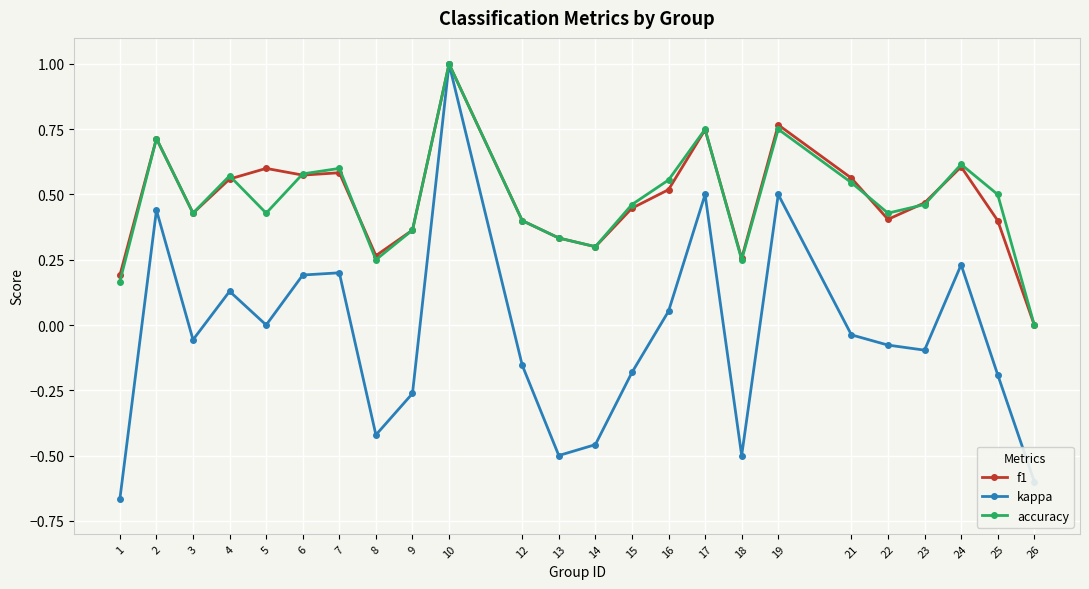

Where does the kappa series first go above 0?

2